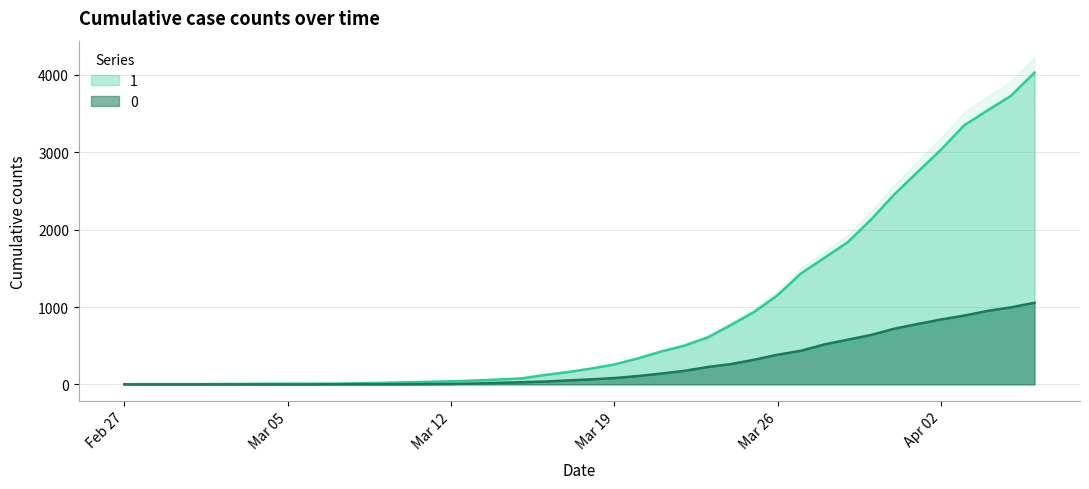

At 2020-03-23, list the series in order from largest to smallest.

1, 0